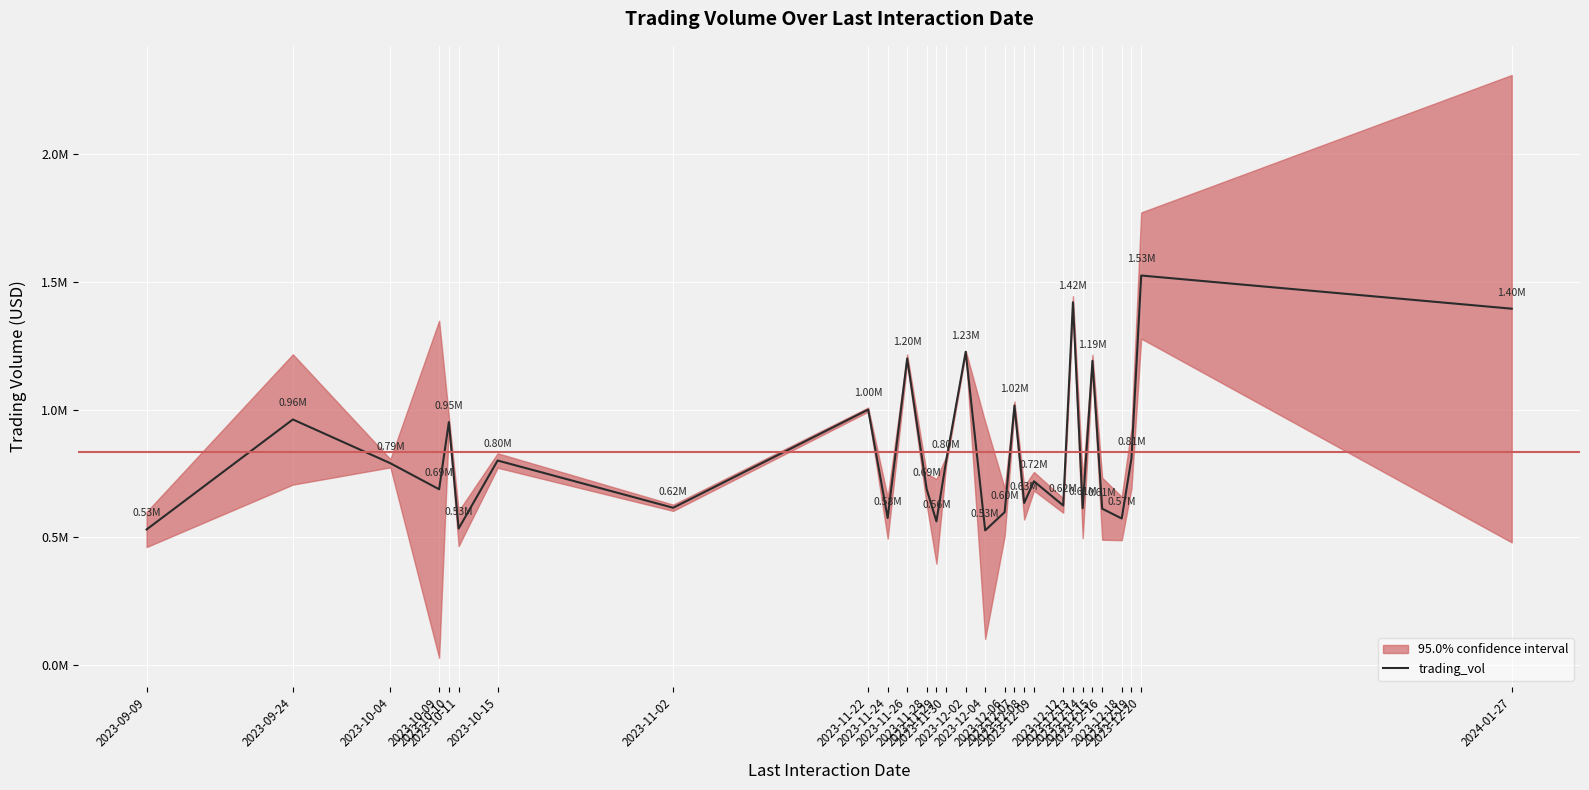

How many points are lower than both their immediate neighbors (excluding endpoints)?

10